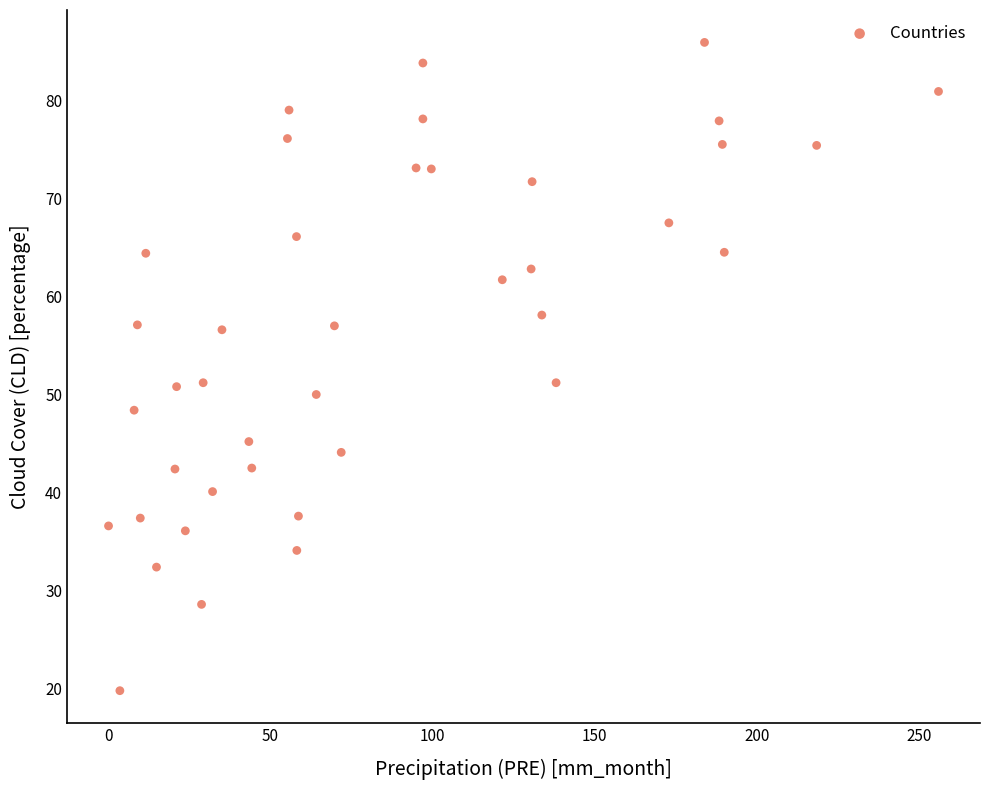

What is the range of X values (max minus min)?

256.1